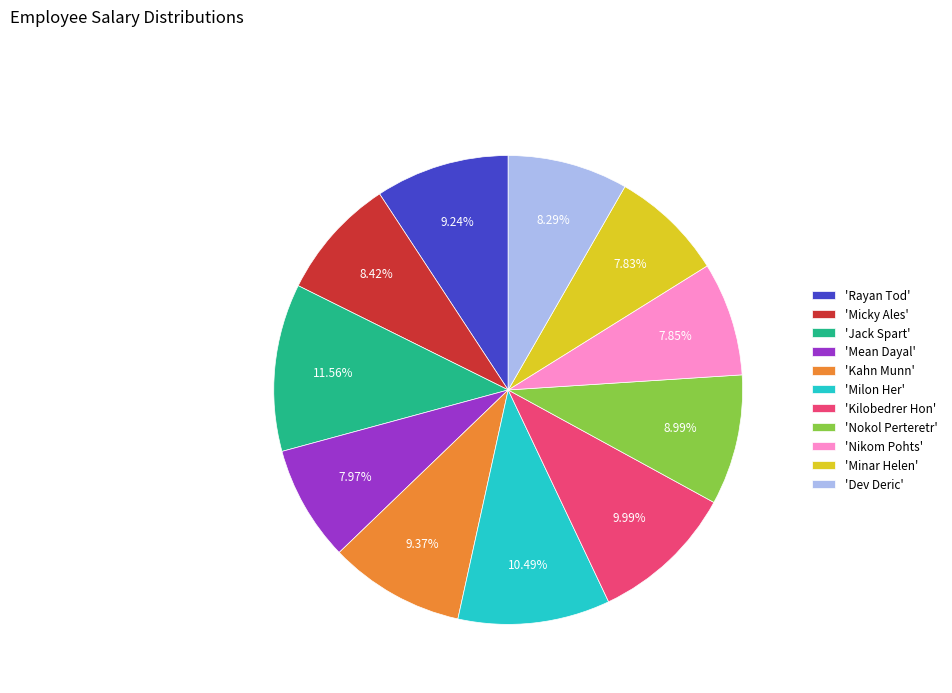

Combined, do 'Nikom Pohts' and 'Kahn Munn' account for over 50%?

No